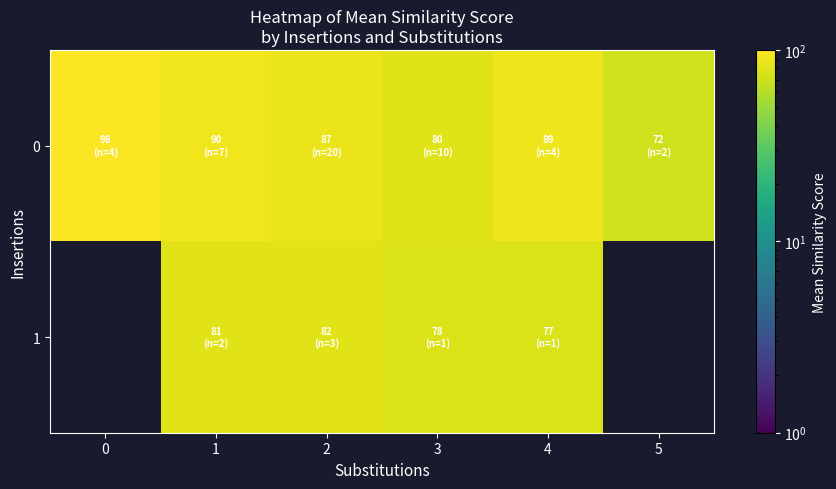

What is the approximate value of 1 at 2?

81.7